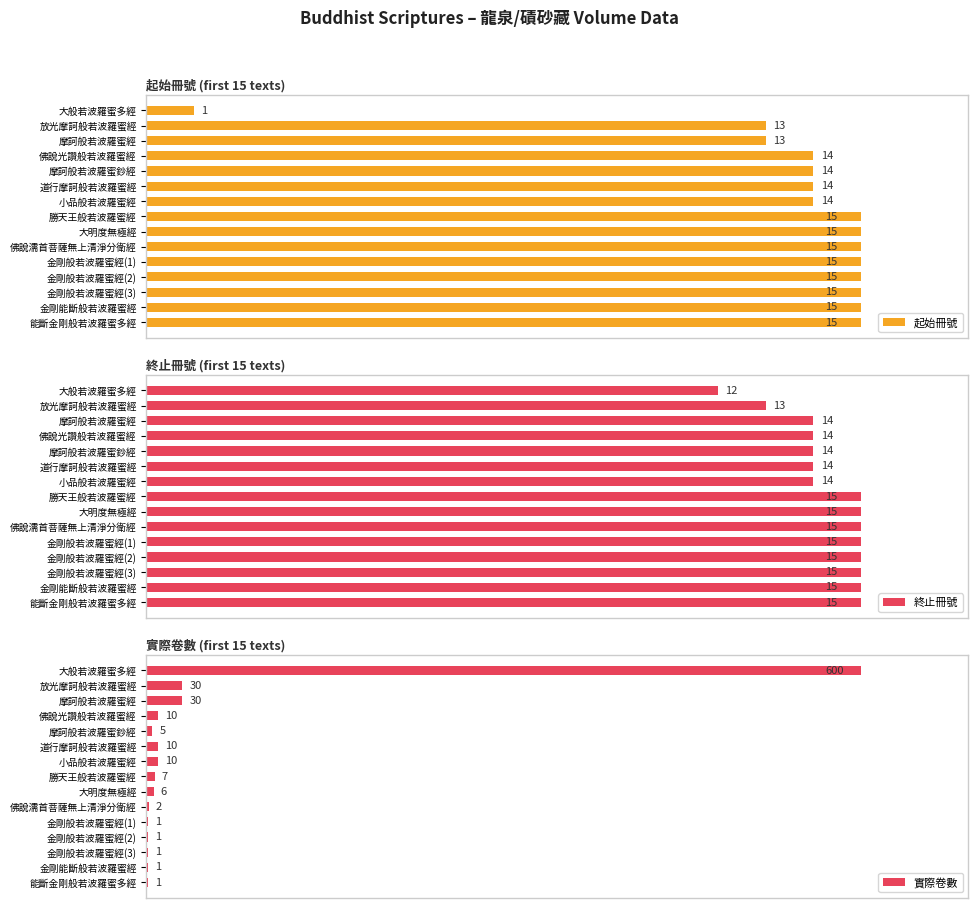

Which series has the largest range (max minus min)?

實際卷數